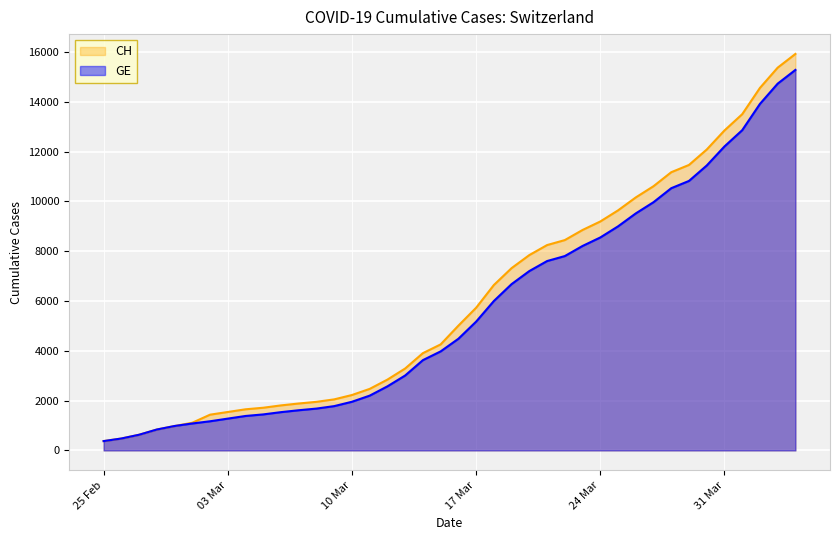

How many lines are shown in the chart?

2